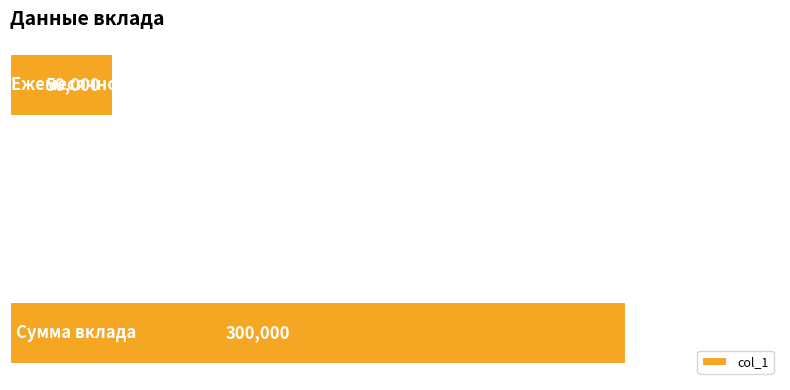

How many data points does each series have?

3